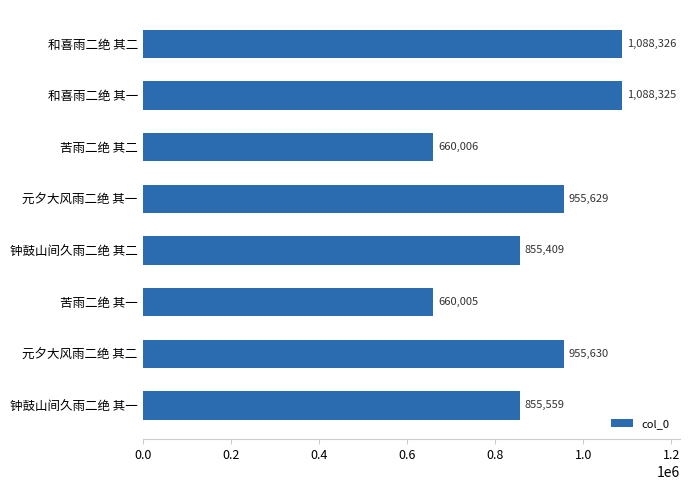

Rank the categories by value from lowest to highest.

苦雨二绝 其一, 苦雨二绝 其二, 钟鼓山间久雨二绝 其二, 钟鼓山间久雨二绝 其一, 元夕大风雨二绝 其一, 元夕大风雨二绝 其二, 和喜雨二绝 其一, 和喜雨二绝 其二